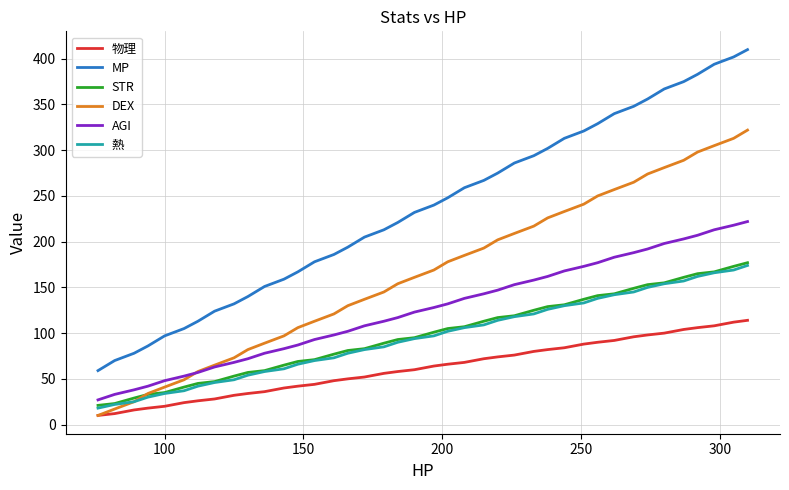

What is the lowest value of the AGI series?

27